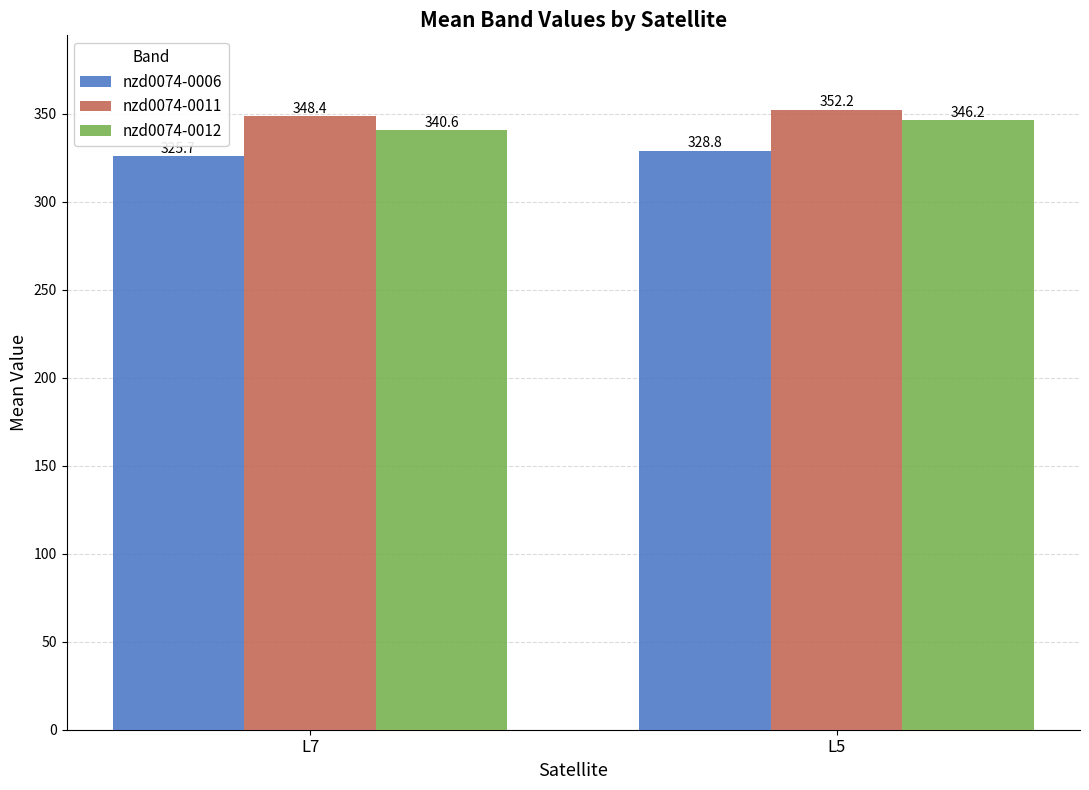

What are all the series names shown in the legend?

nzd0074-0006, nzd0074-0011, nzd0074-0012